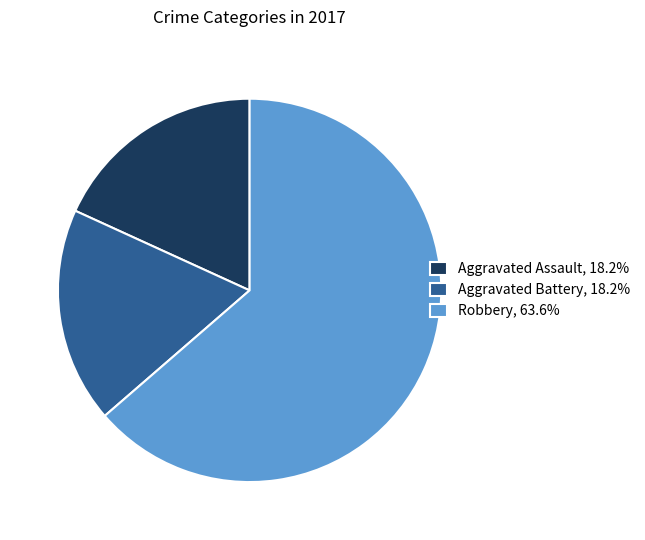

What is the ratio of the value at Aggravated Battery, 18.2% to the value at Robbery, 63.6%?

0.3